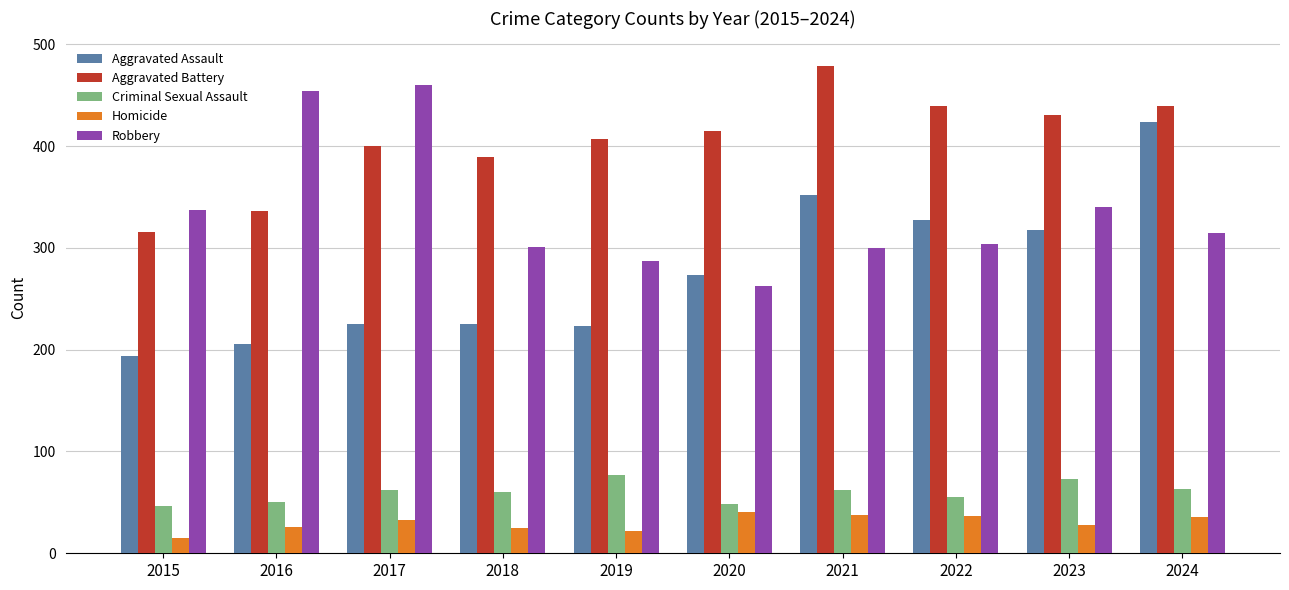

What is the lowest value of the Aggravated Assault series?

194